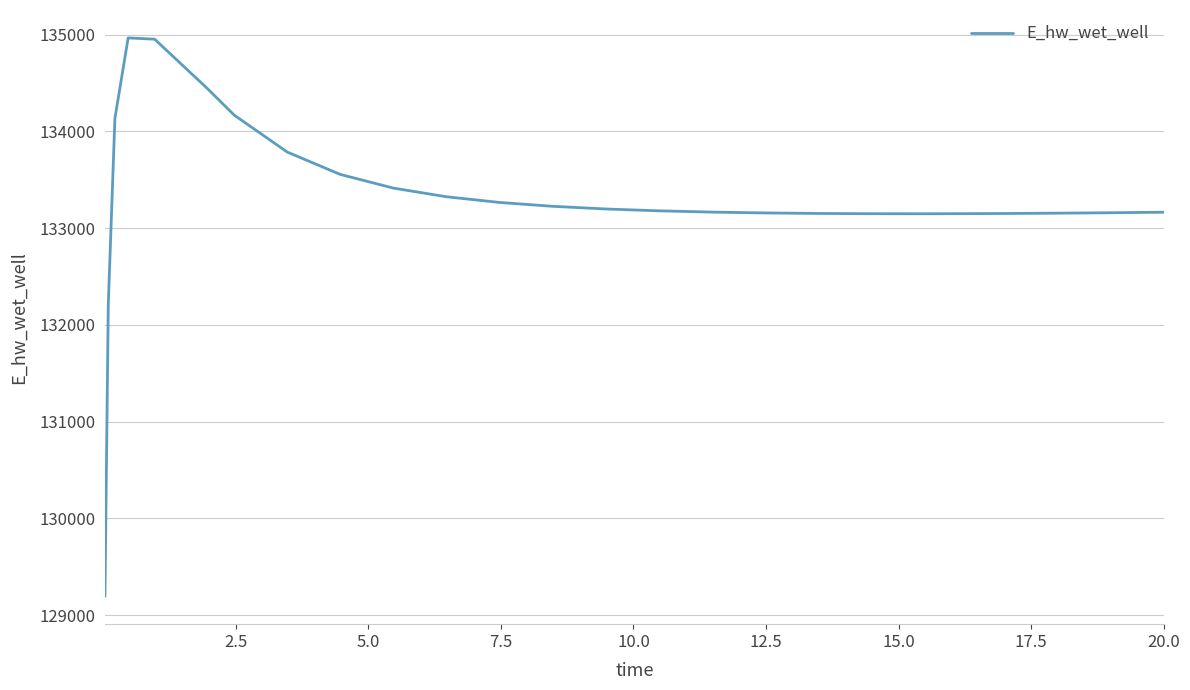

What is the difference between the maximum and minimum values?

5769.9